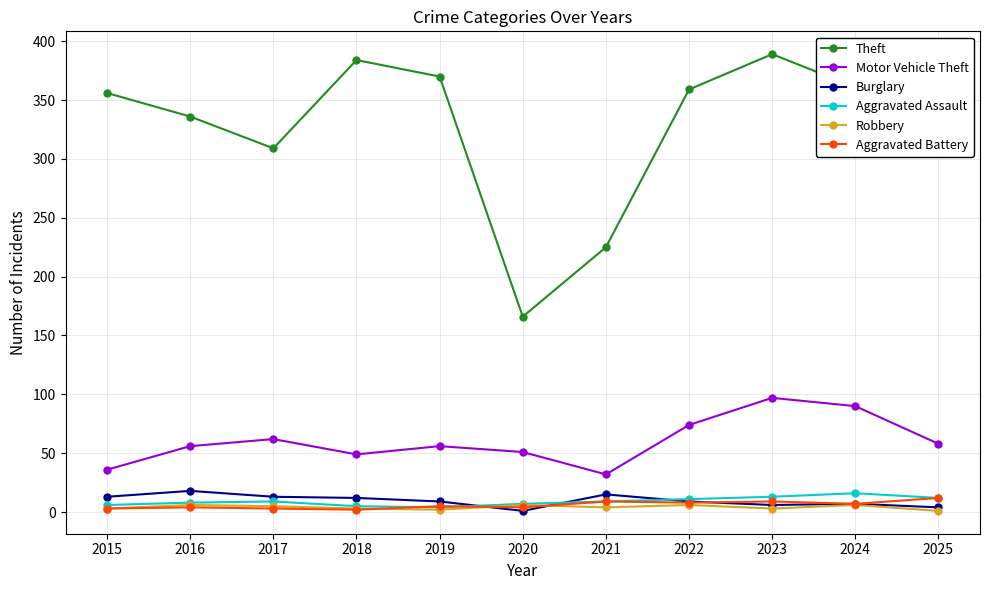

Is it true that Aggravated Assault equals 5 at 2018?

True